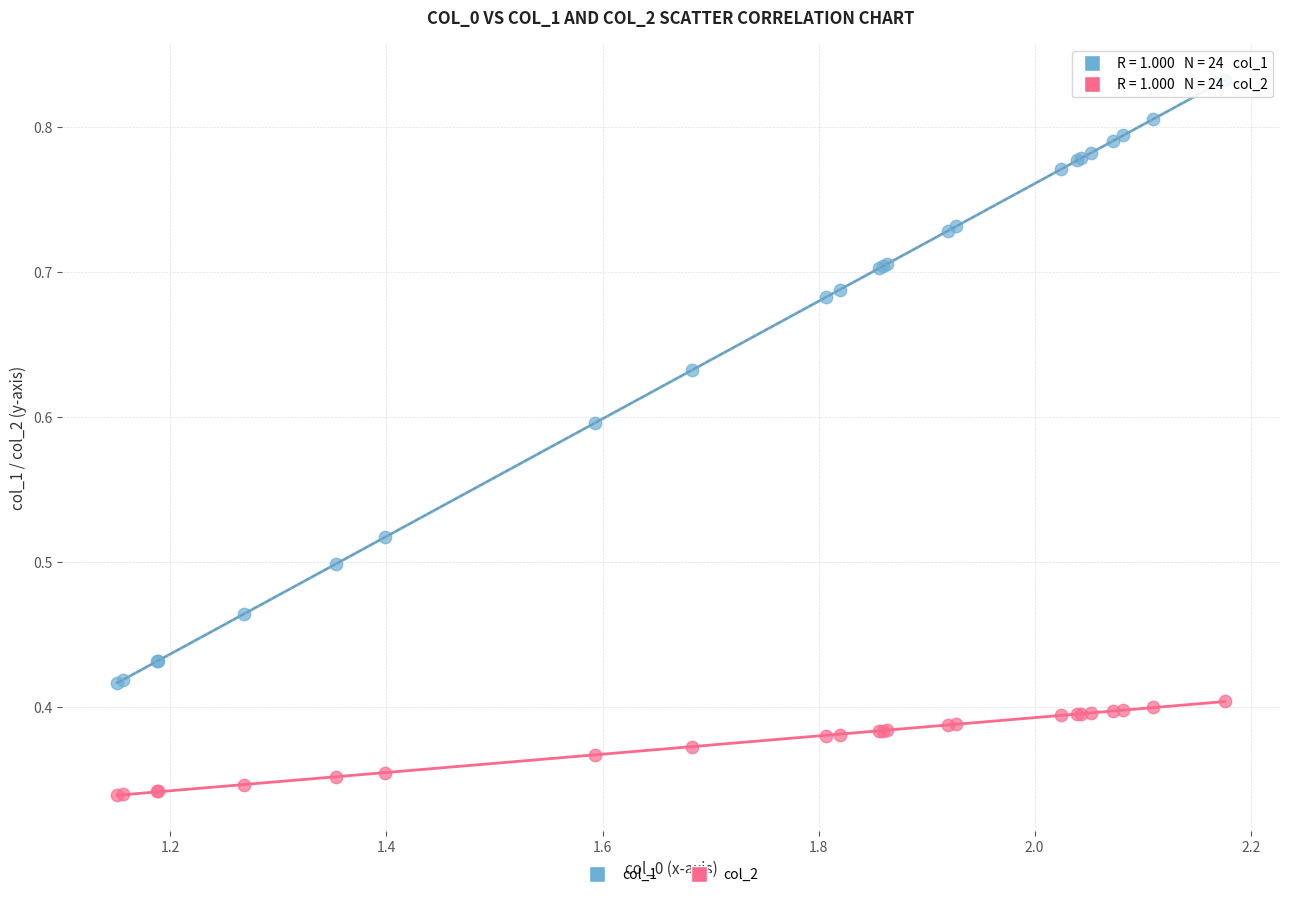

Which series reaches the minimum Y coordinate?

col_2